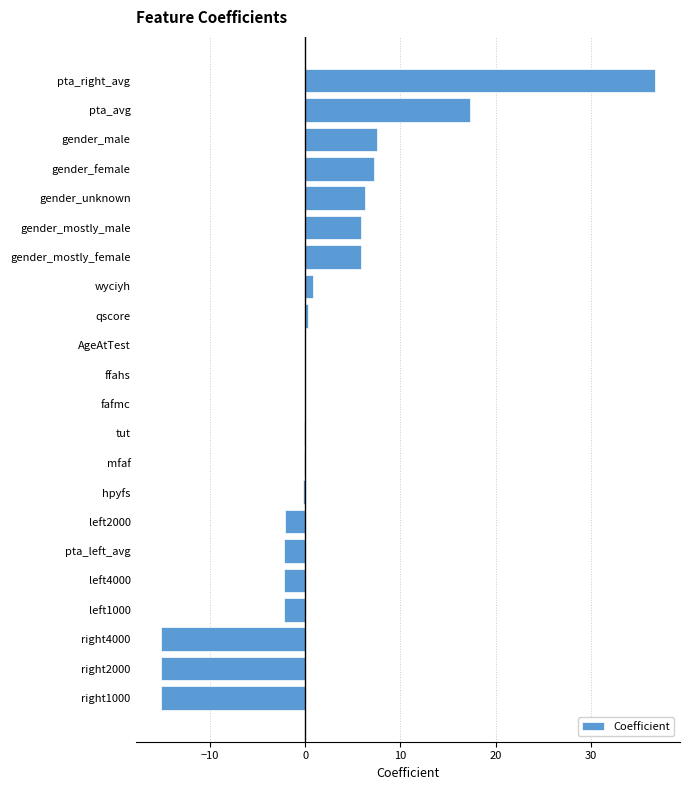

The value at gender_unknown is 6.3. True or false?

True